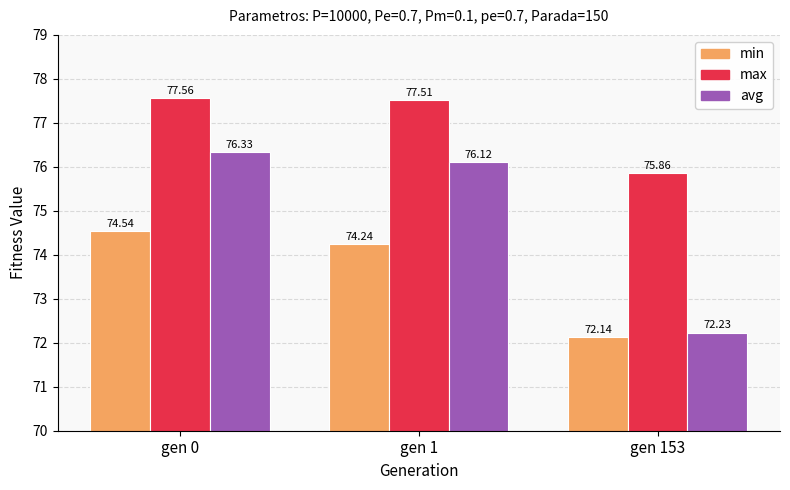

At which label does avg first exceed 76?

gen 0